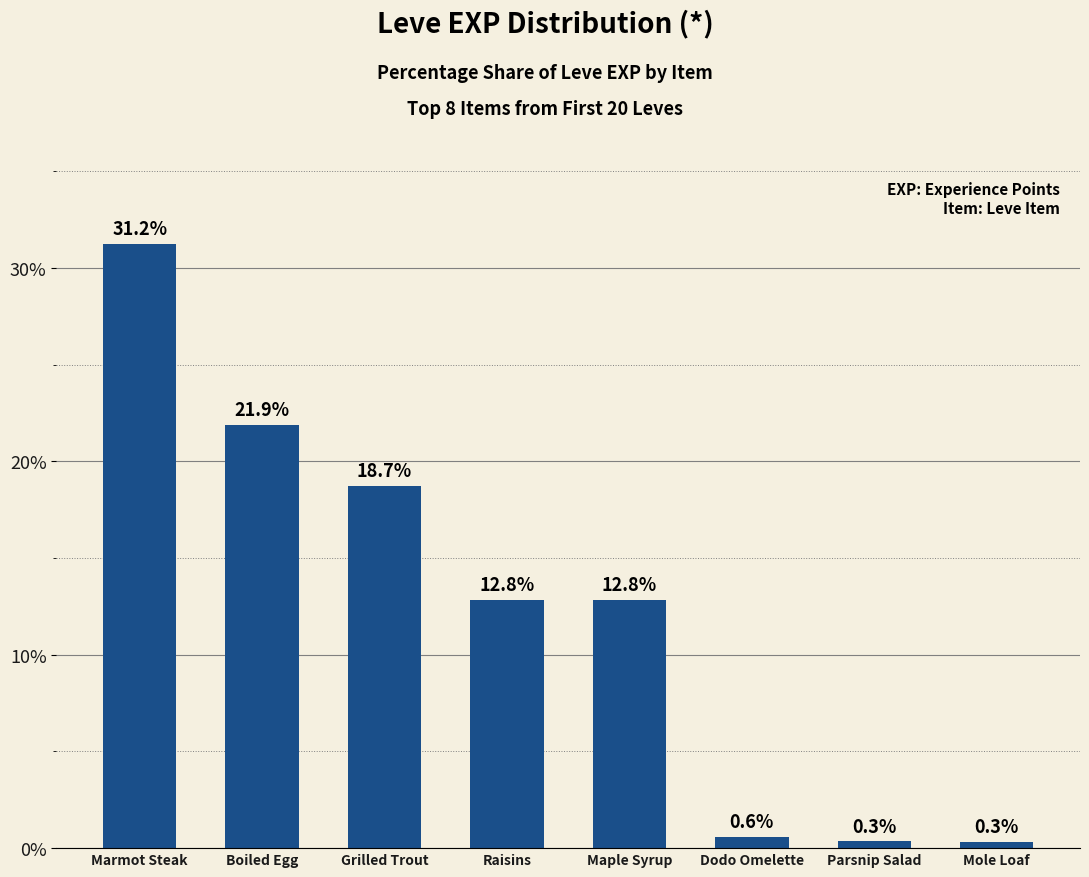

What is the average value?

12.3